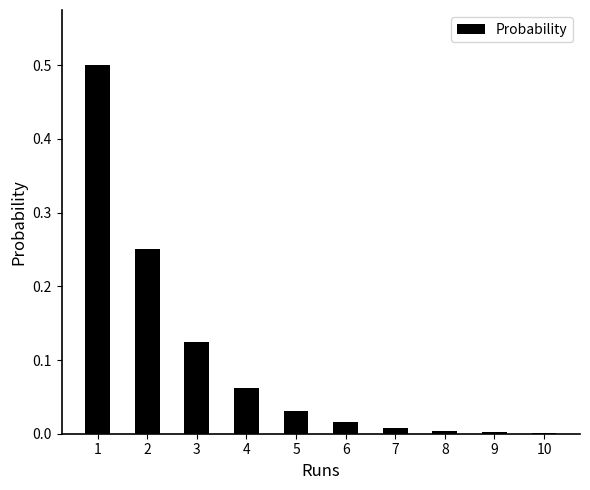

The chart shows a value of 0.0 at 7. True or false?

True